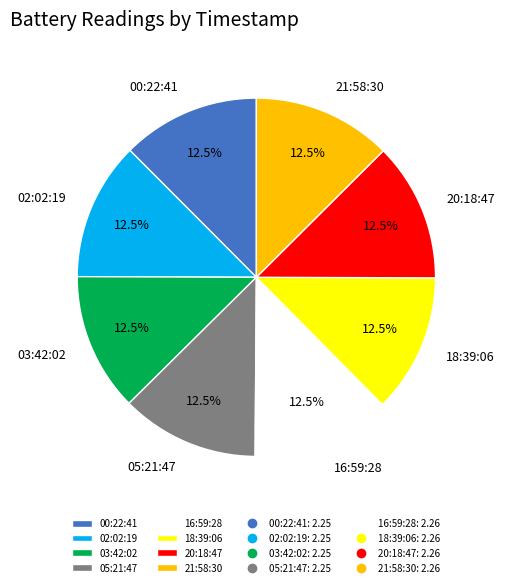

Approximately how many times larger is the value at 05:21:47 compared to 18:39:06?

1.0